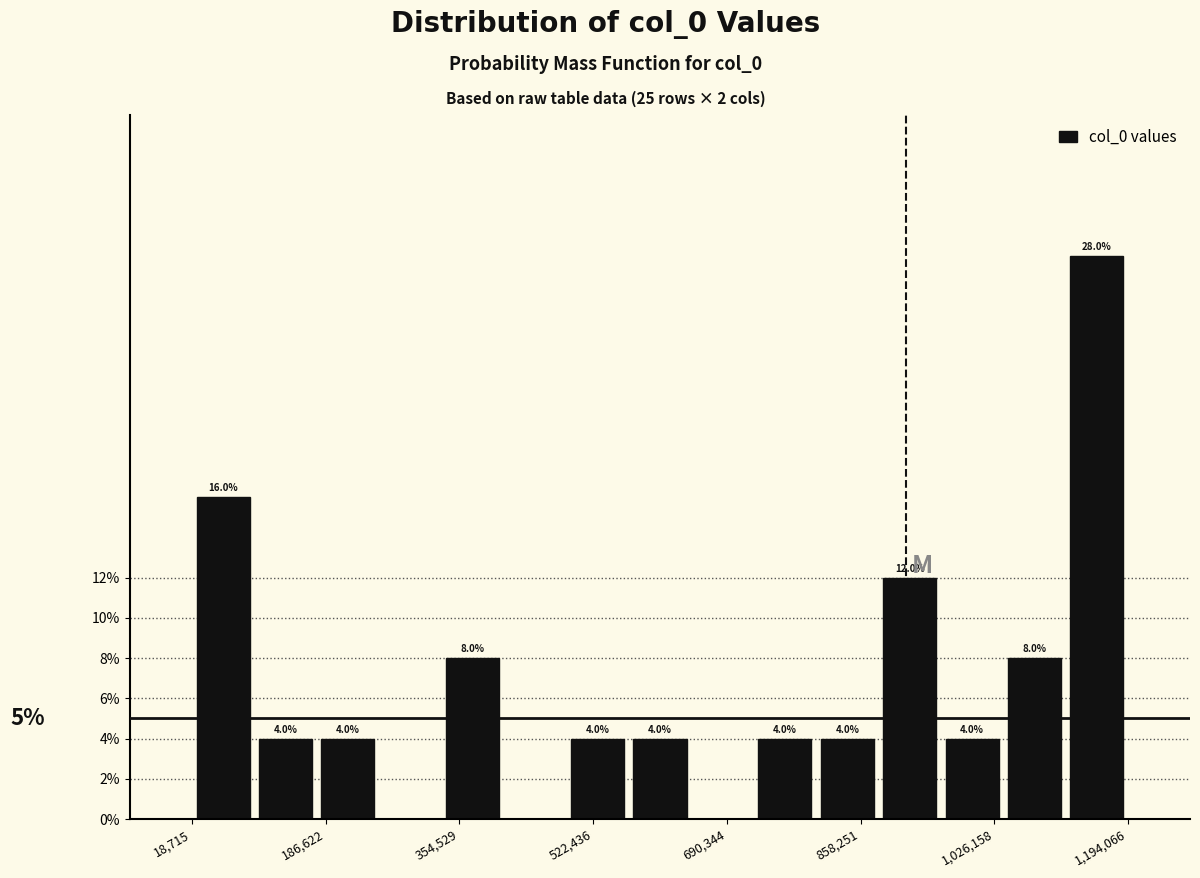

Read against the x-axis, roughly where is the centre of the tallest bar?

1160000